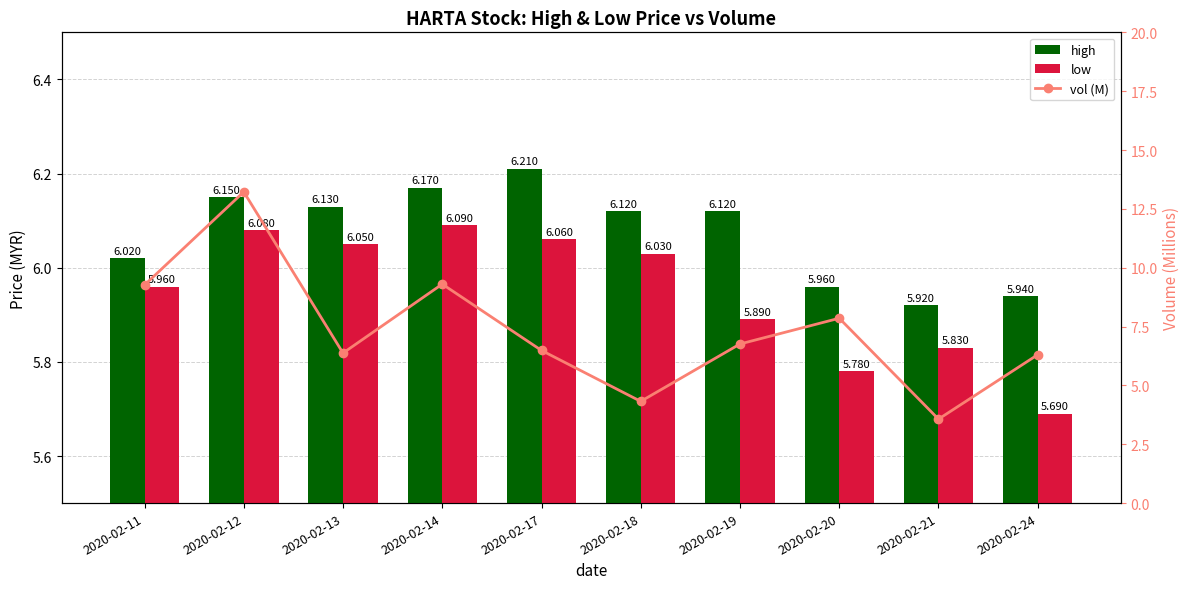

Is the value of vol (M) at 2020-02-13 greater than the value of high at 2020-02-21?

Yes